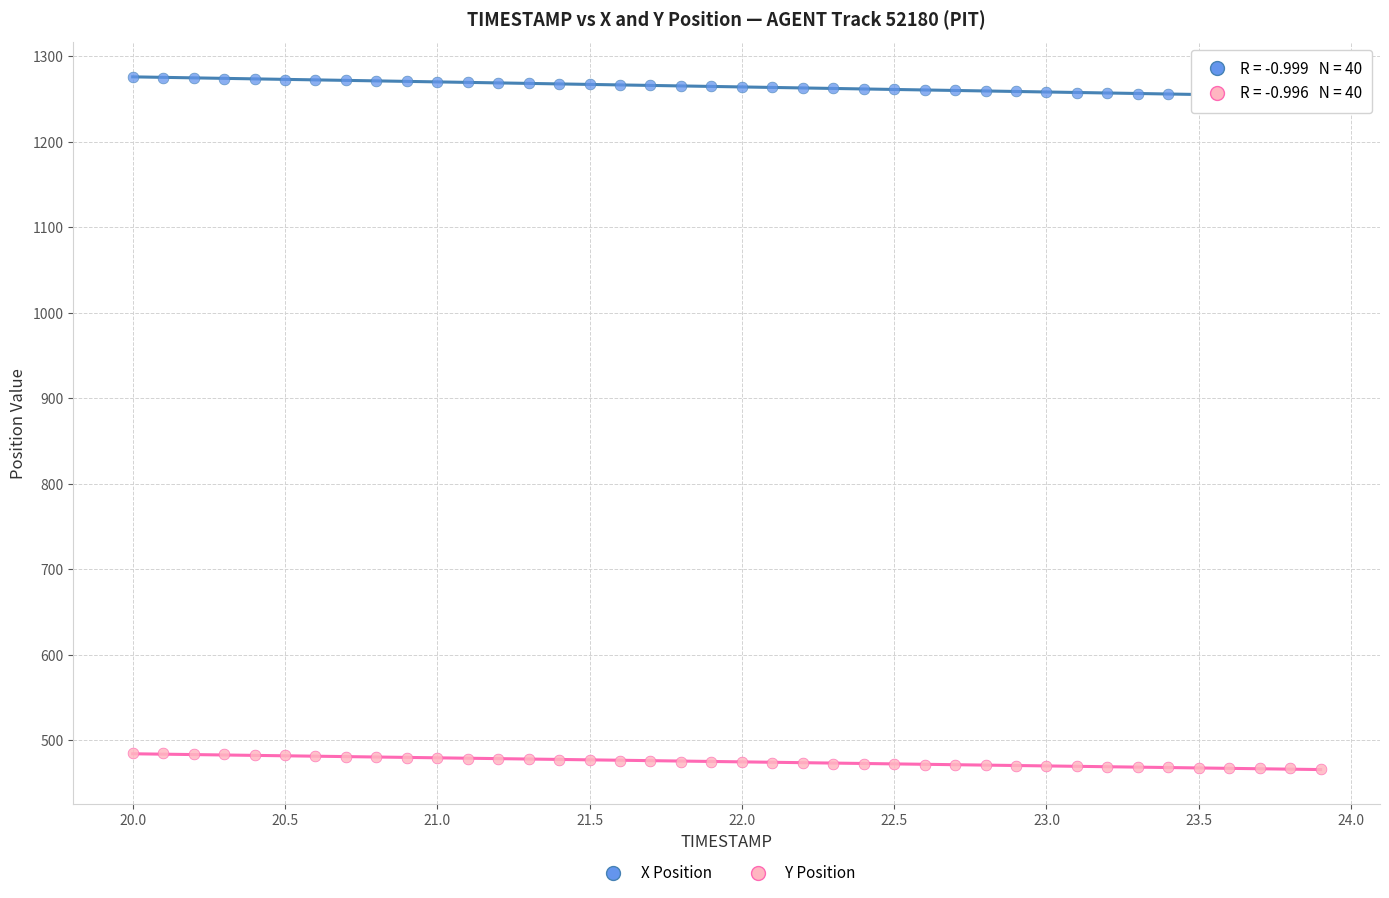

Which series reaches the minimum Y coordinate?

Y Position